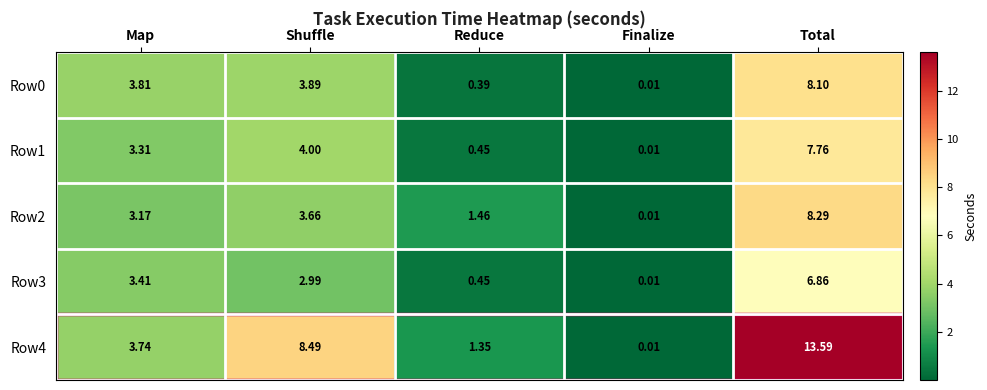

Where does the Row4 series first go above 3?

Map